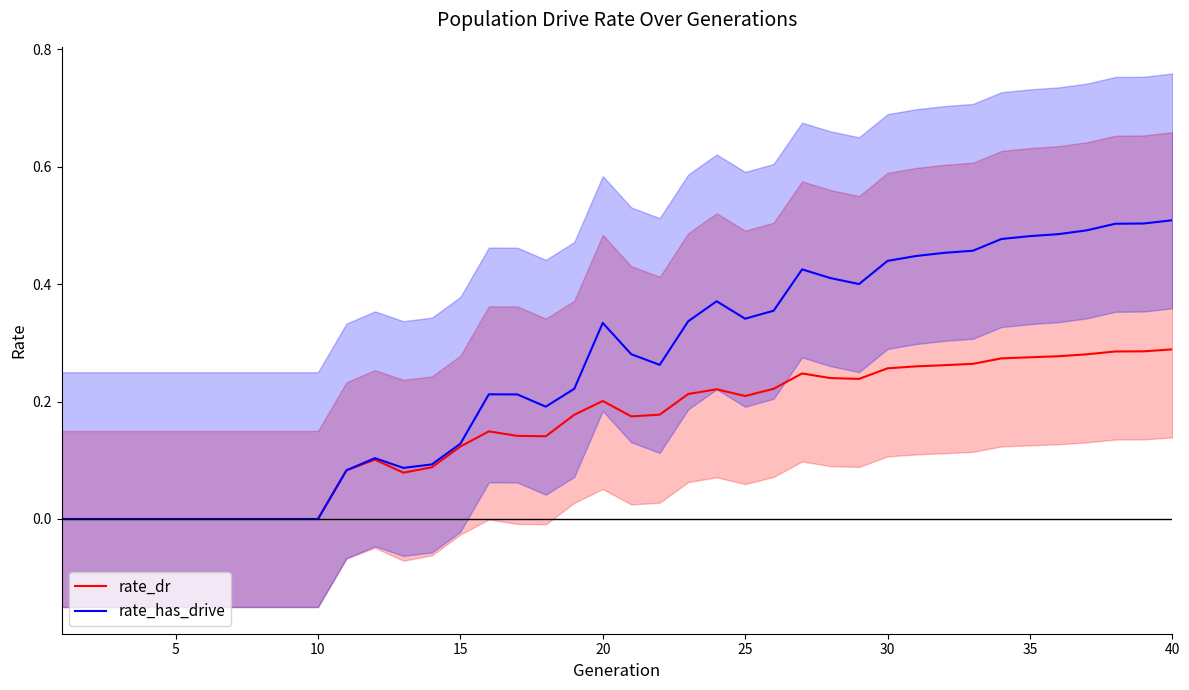

Which series has the widest spread of values?

rate_has_drive